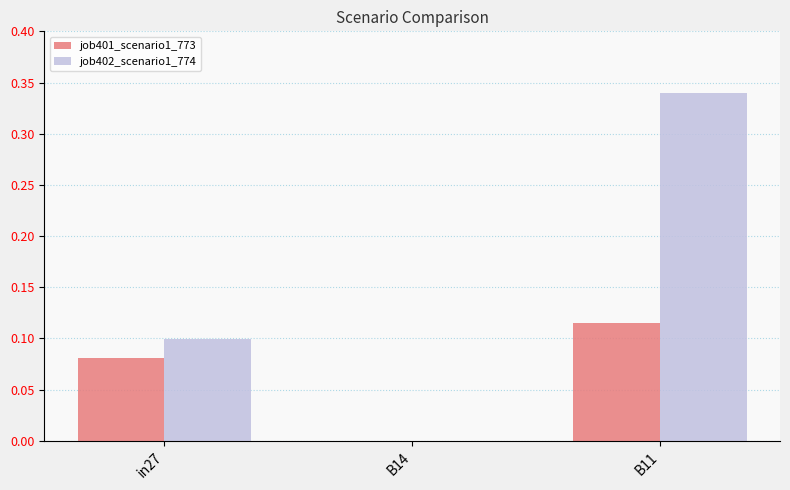

The job401_scenario1_773 series shows 0.0 at B14. True or false?

True